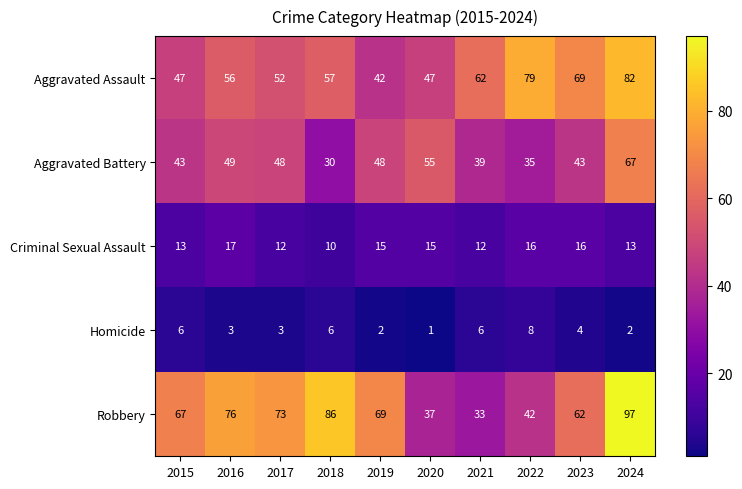

What is the approximate value of Aggravated Battery at 2020?

55